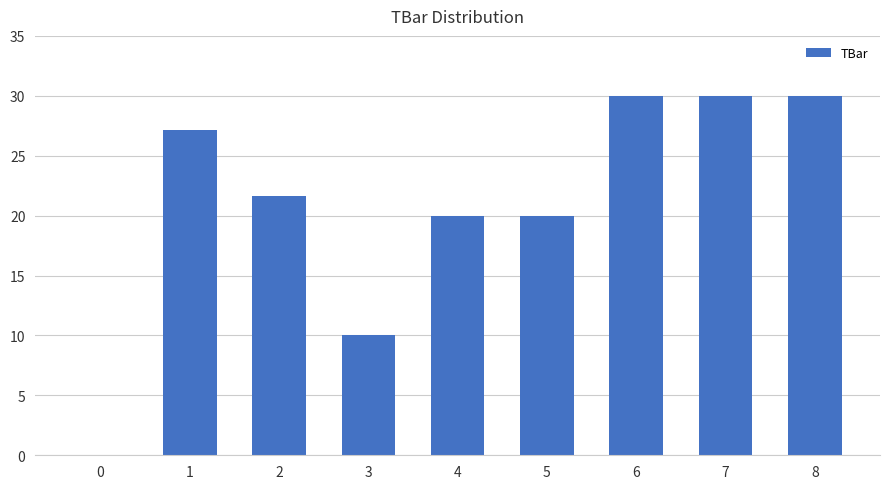

What is the approximate value at 7?

30.0